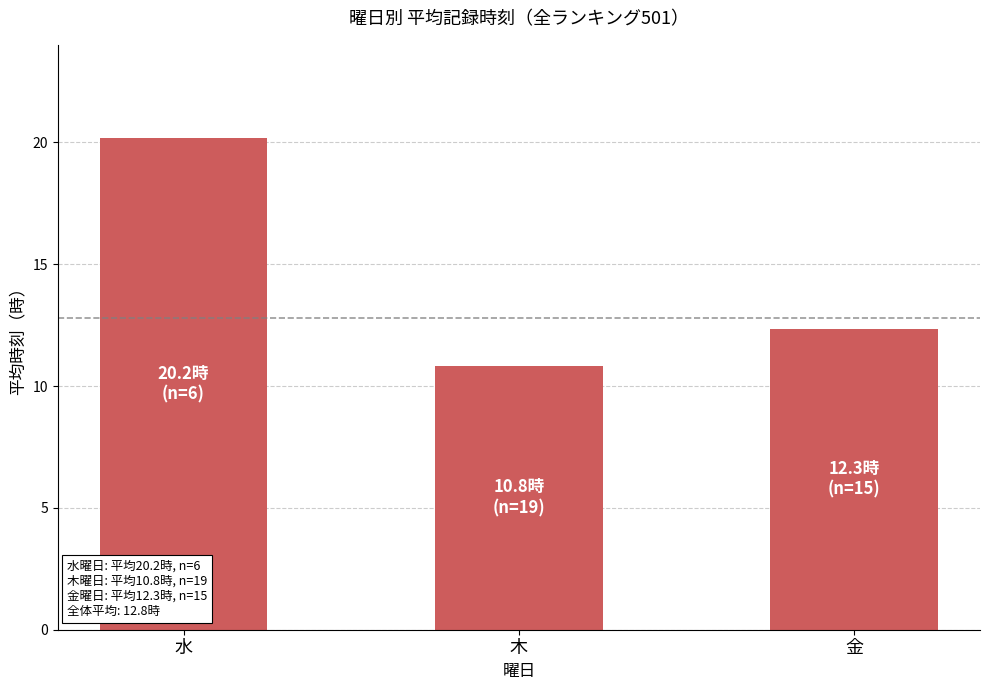

What is the greatest value displayed?

20.2